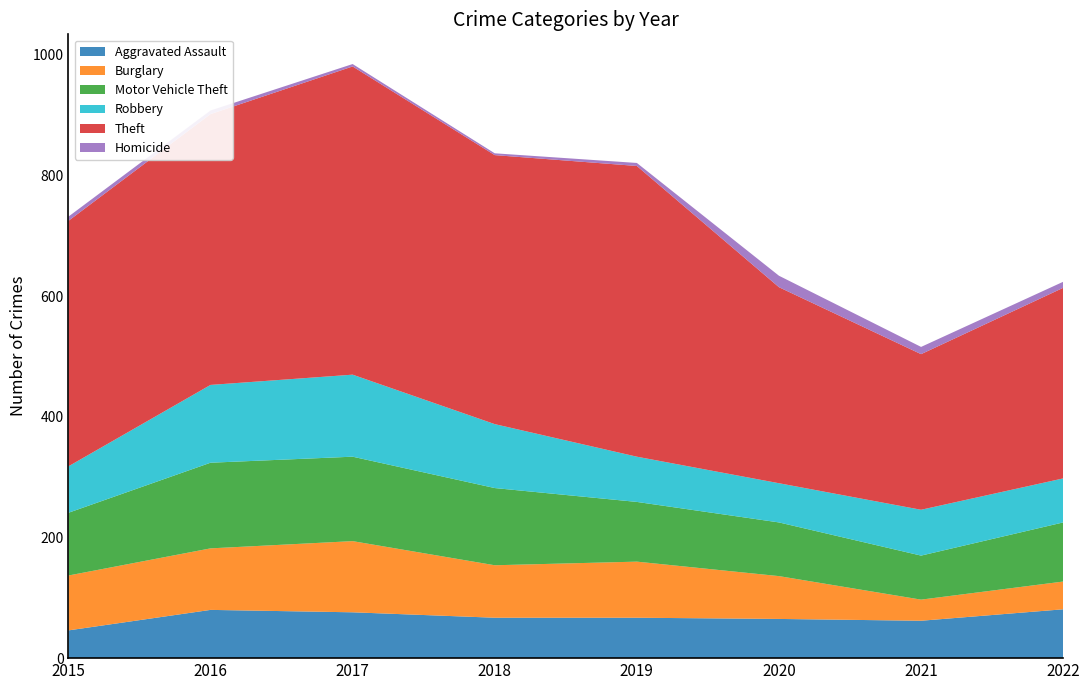

Reading right to left, what are all the values shown in this chart?

Aggravated Assault: 81	62	65	67	67	76	80	46
Burglary: 46	35	71	93	87	118	102	91
Motor Vehicle Theft: 98	73	89	99	128	140	142	104
Robbery: 73	76	65	75	106	136	129	77
Theft: 316	258	325	482	446	511	449	407
Homicide: 10	12	19	5	3	4	6	7